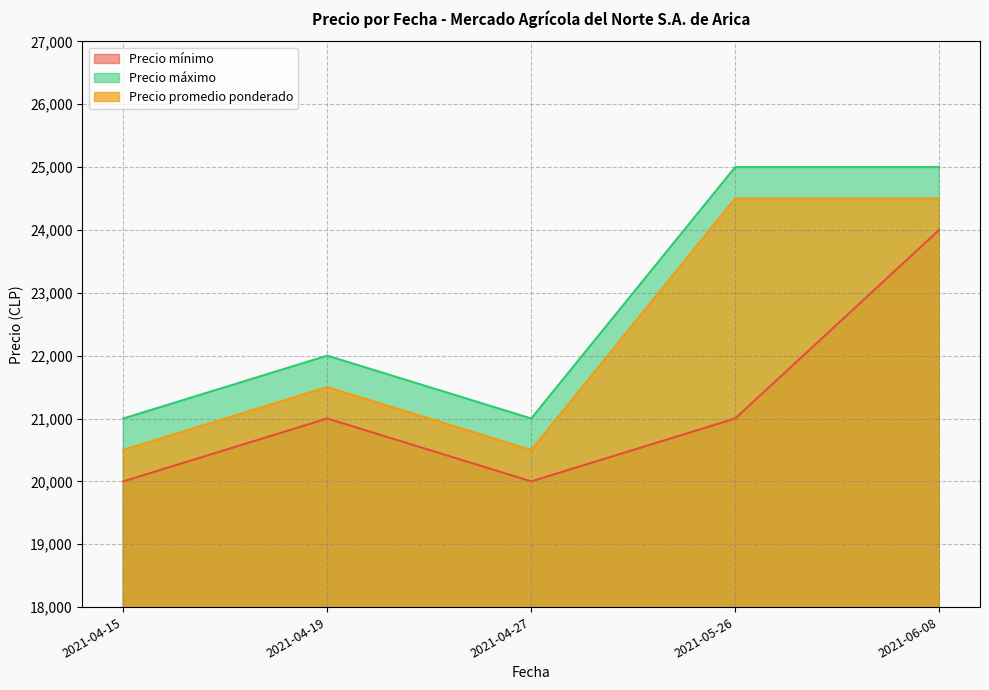

Count the number of categories in the chart.

5